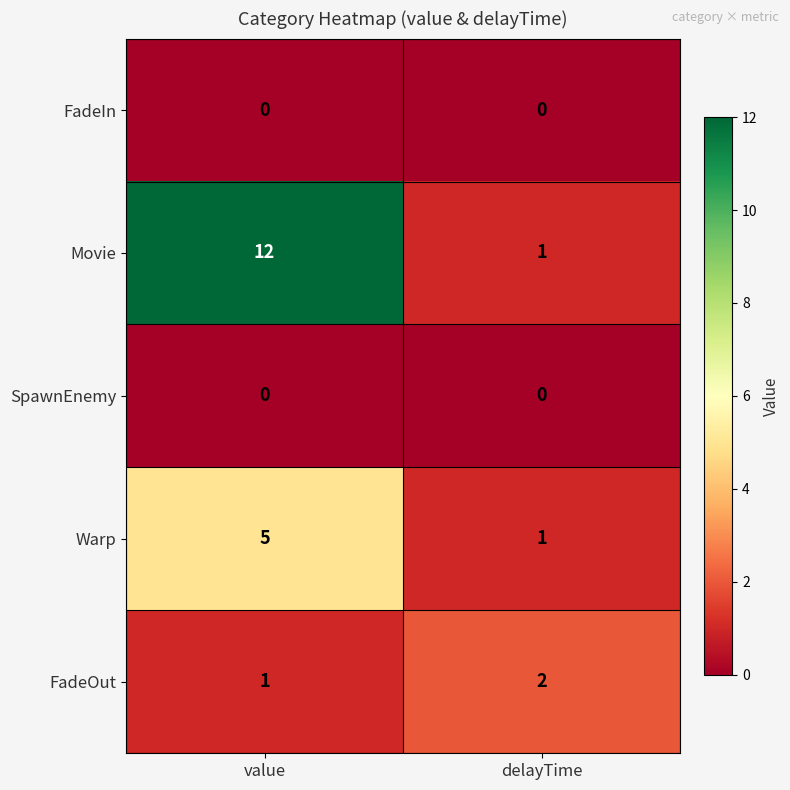

Which series has the largest total across all categories?

Movie